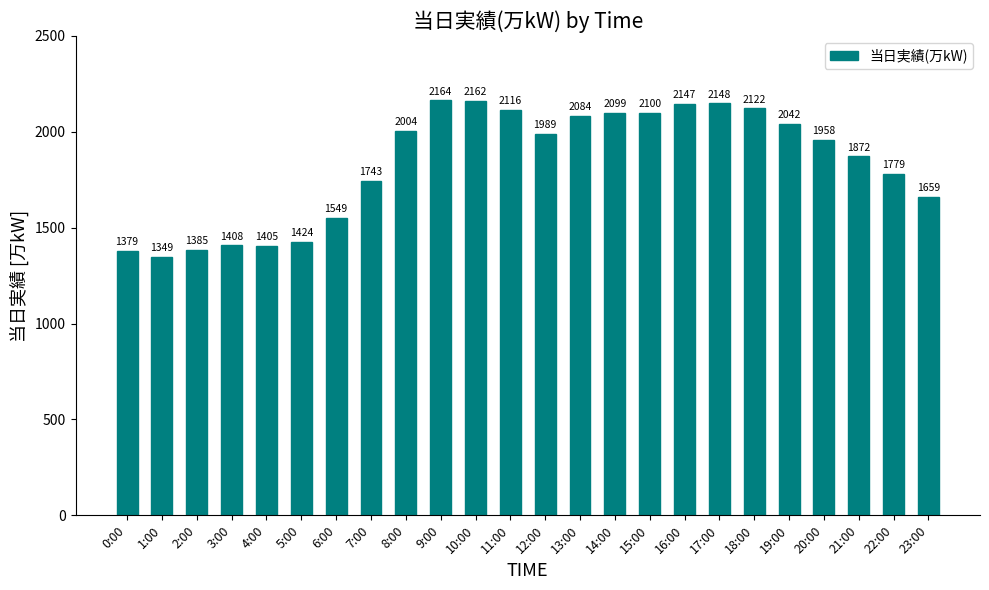

What is the greatest value displayed?

2164